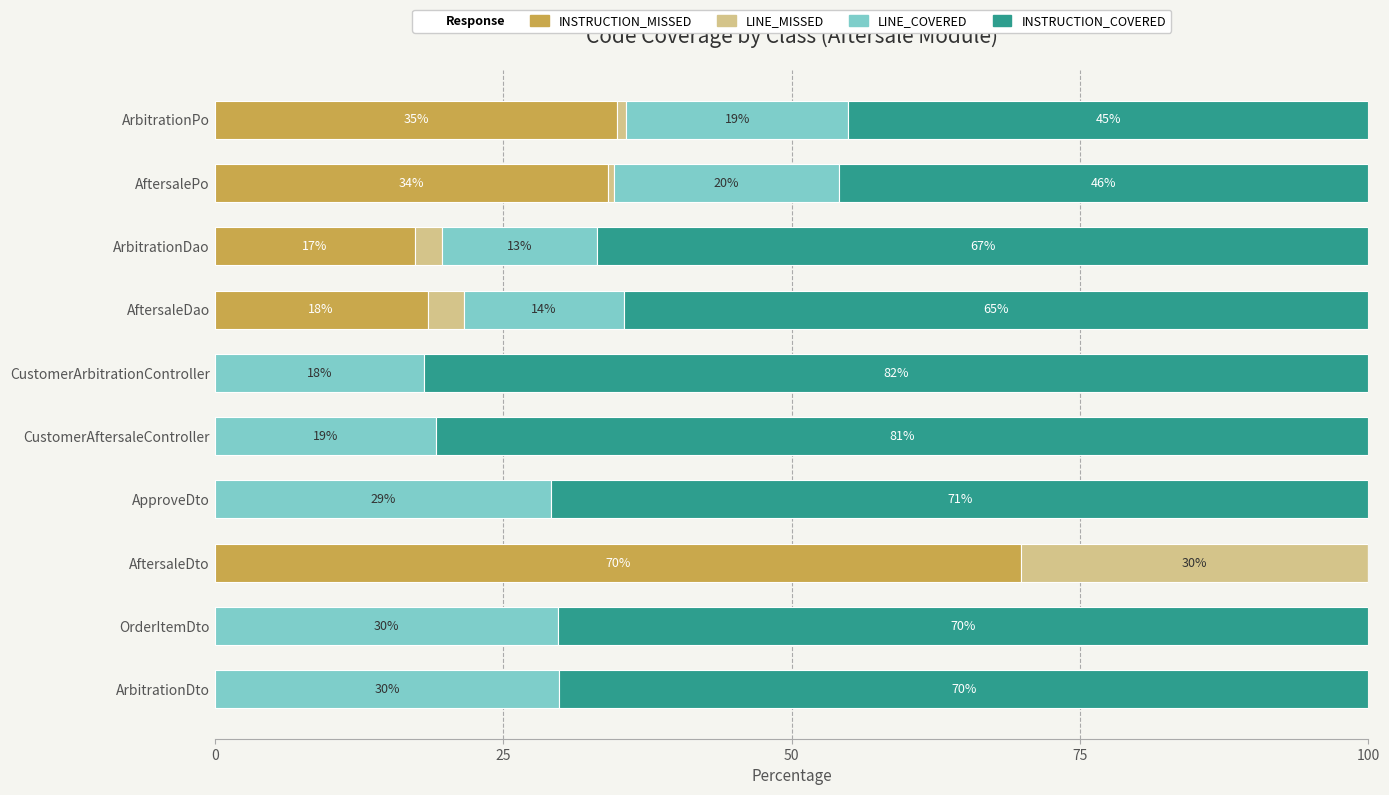

At which label is INSTRUCTION_MISSED closest to 34?

AftersalePo